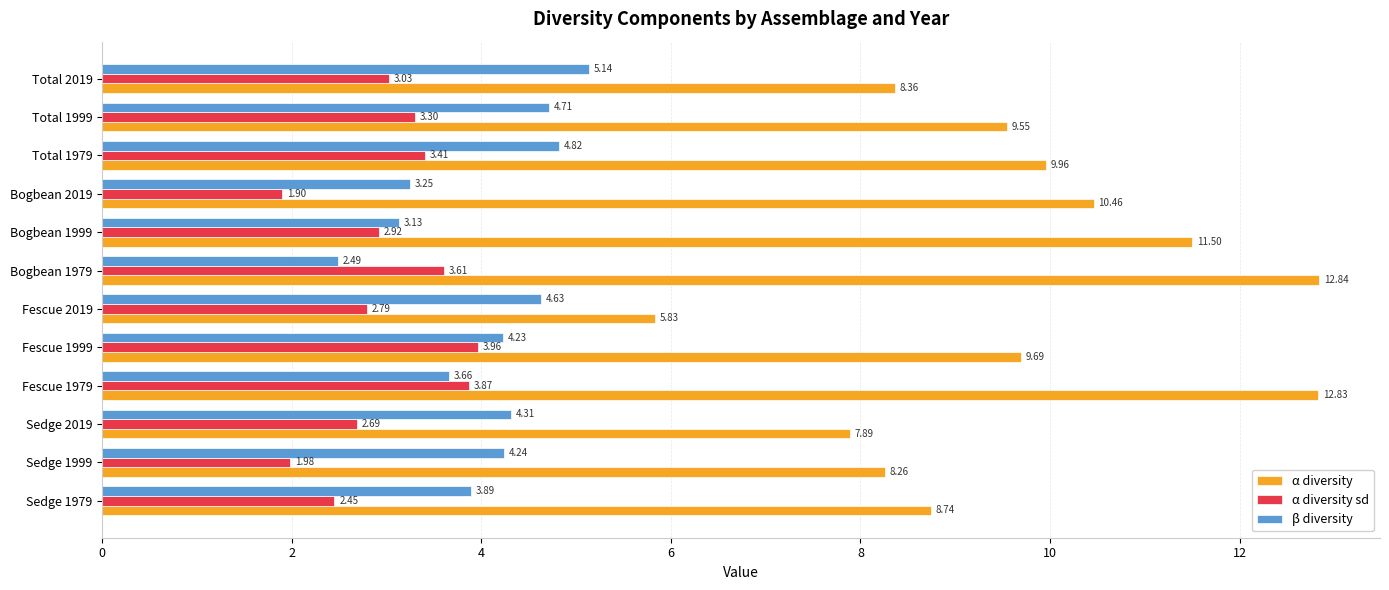

Which series has the largest total across all categories?

α diversity